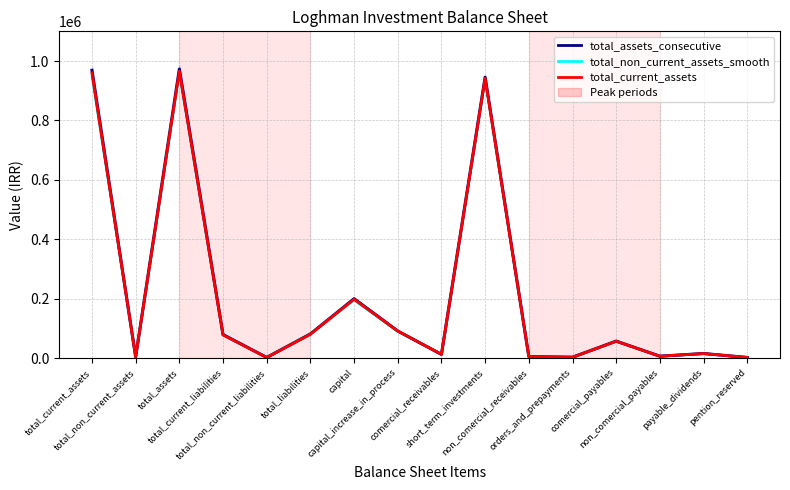

What is the sum of the total_non_current_assets_smooth values at comercial_receivables and orders_and_prepayments?

16000